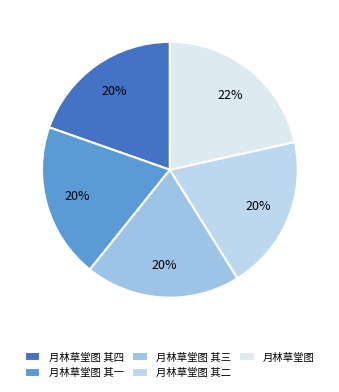

To the nearest percent, what is the average slice percentage?

20%